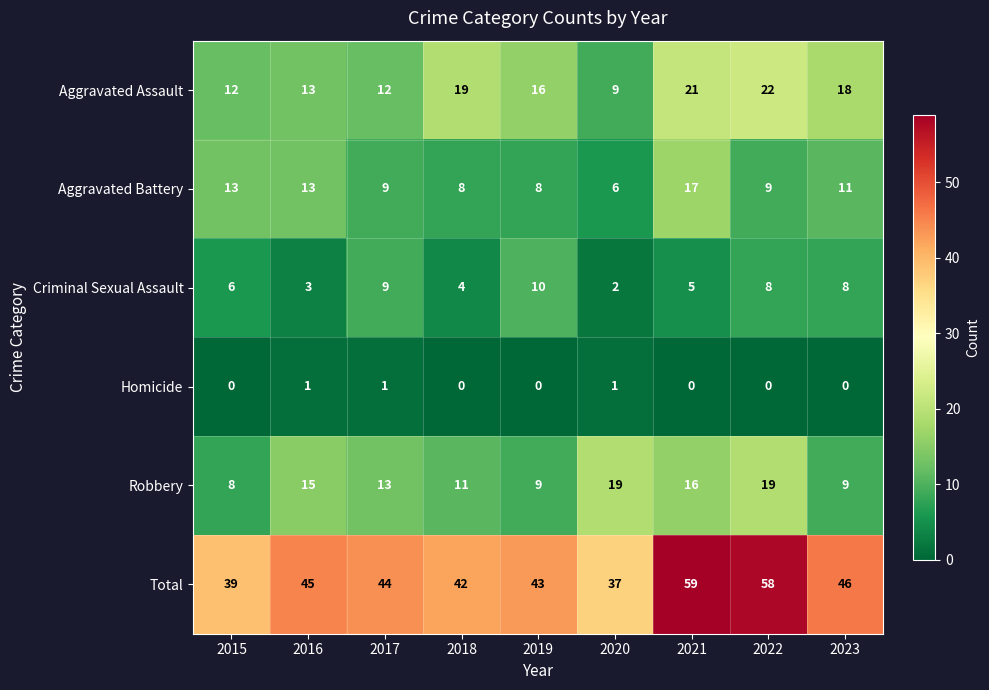

What is the average value of the Aggravated Battery series?

10